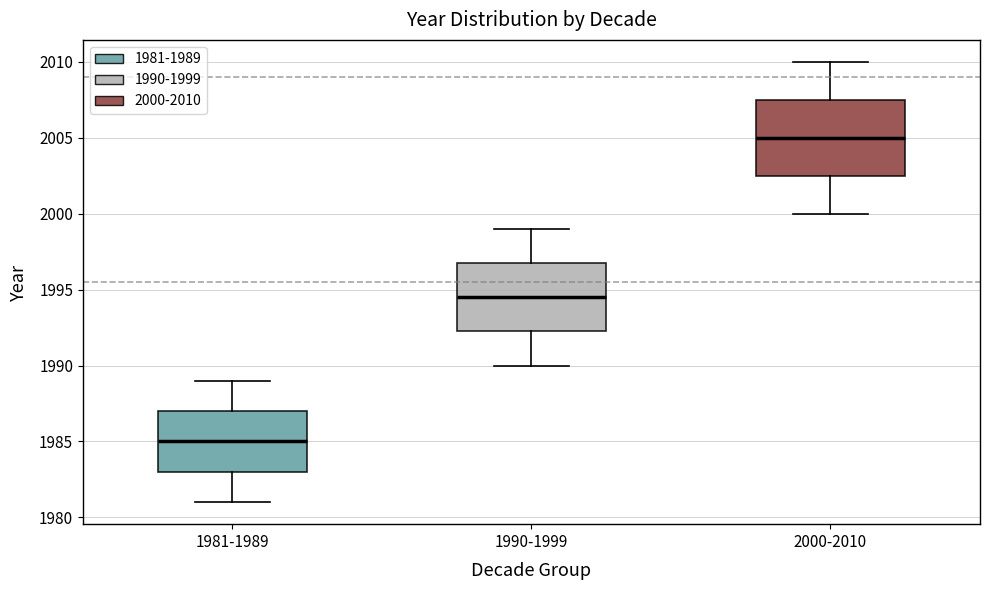

Which box has the highest median line?

2000-2010